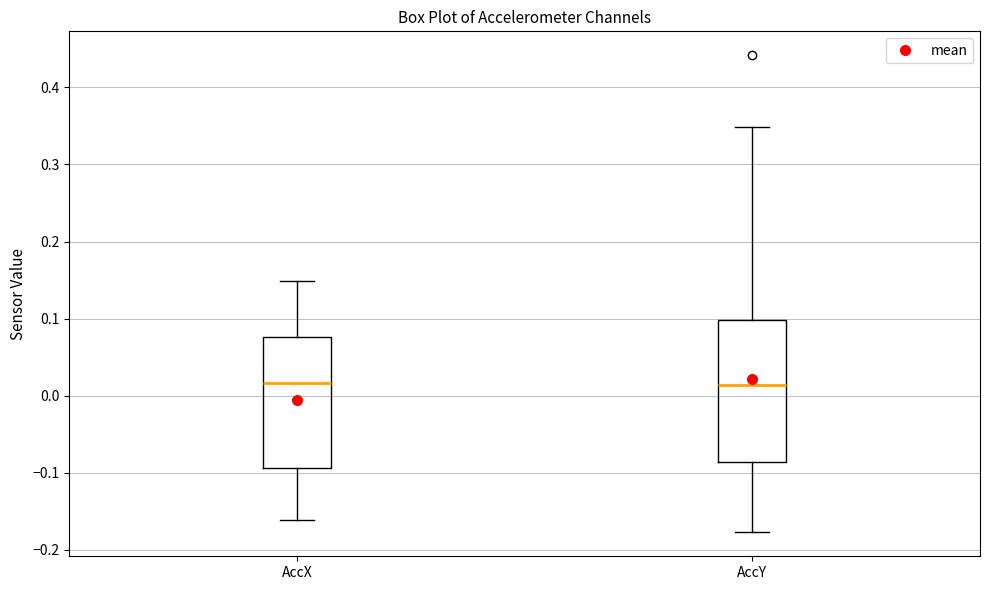

Which box is the tallest, from its lower edge to its upper edge?

AccY